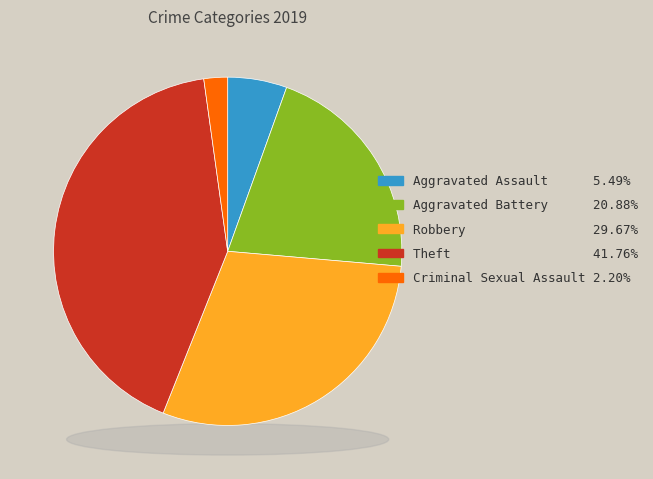

The Theft slice represents 47% of the pie. True or false?

False